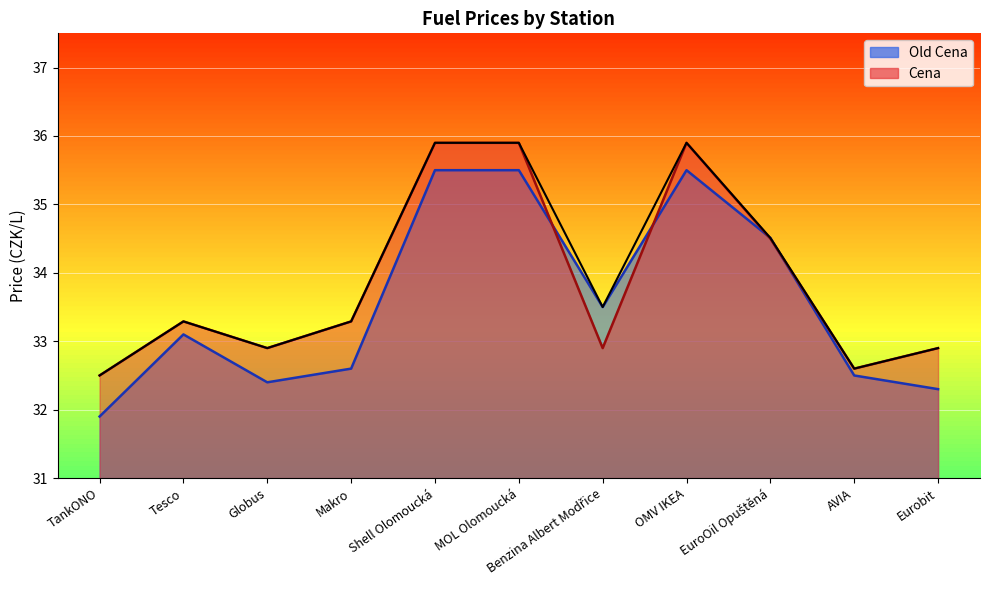

Which category has the highest value across all series?

Shell Olomoucká